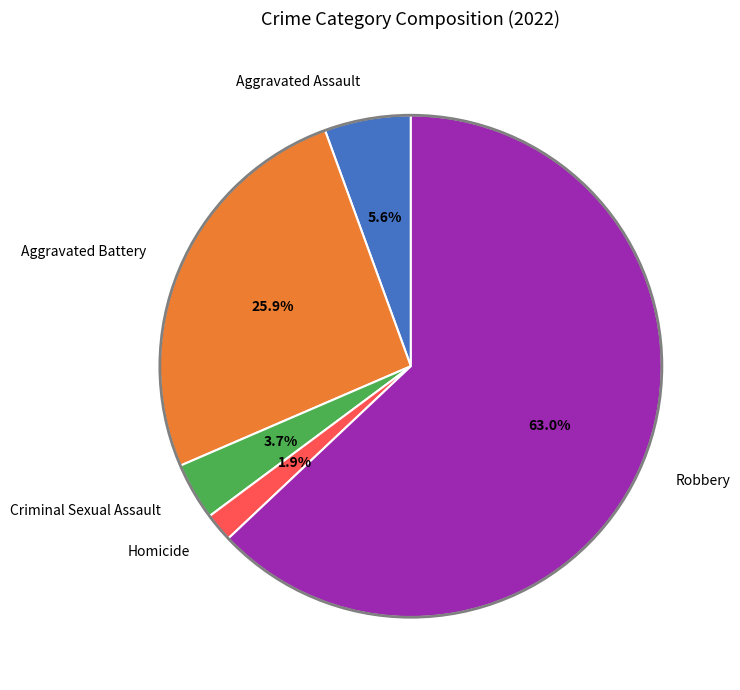

What percentage do Criminal Sexual Assault and Homicide together represent?

5.6%